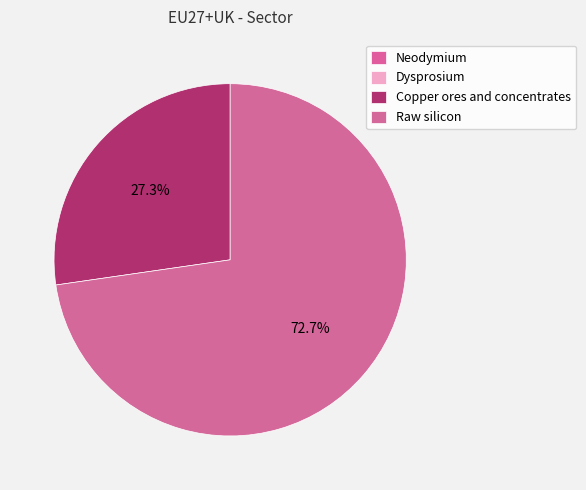

What percentage is the Raw silicon slice, to the nearest percent?

73%